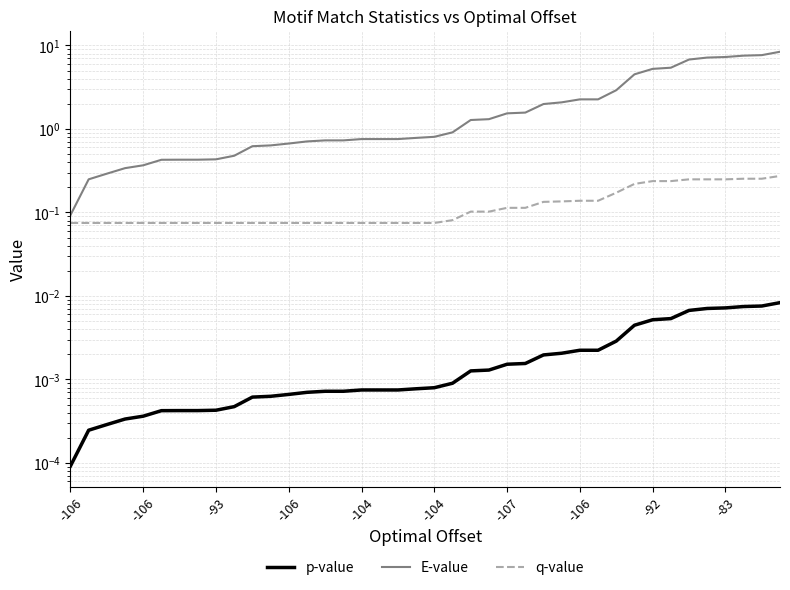

What is the sum of all q-value values?

5.0